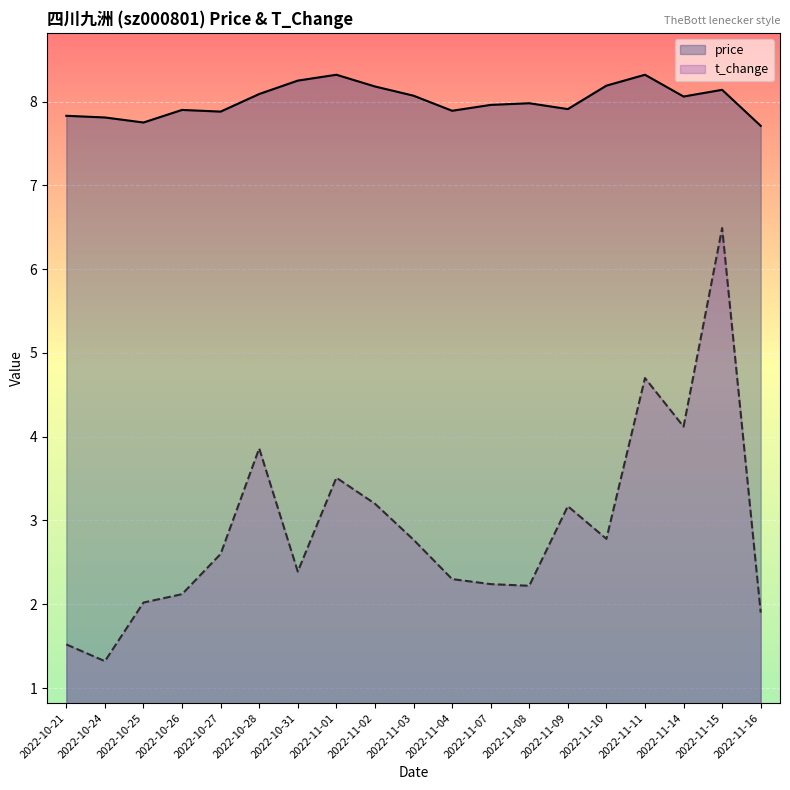

What is the value of the price point at the 3rd from the left?

7.8